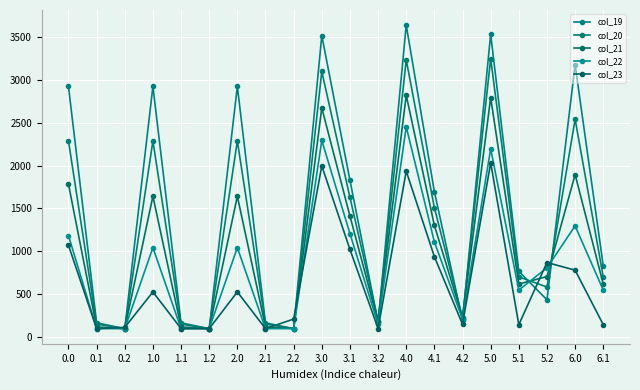

At which category is the sum across all series the highest?

4.0